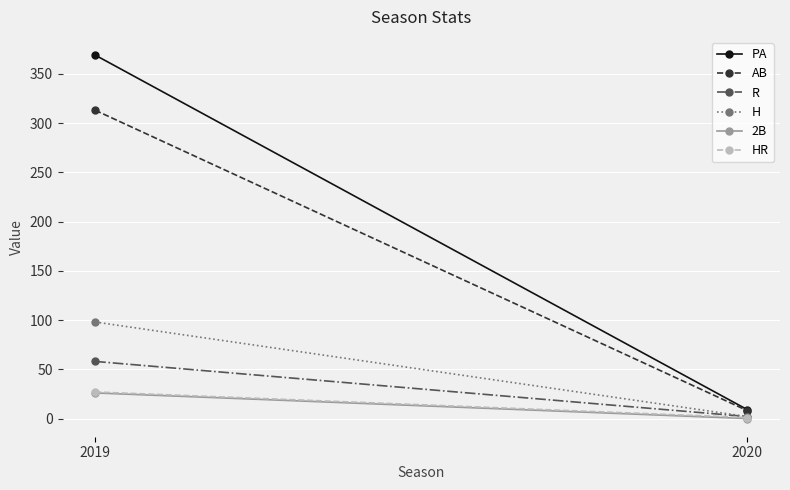

List the series in order of their peak value, lowest first.

2B, HR, R, H, AB, PA